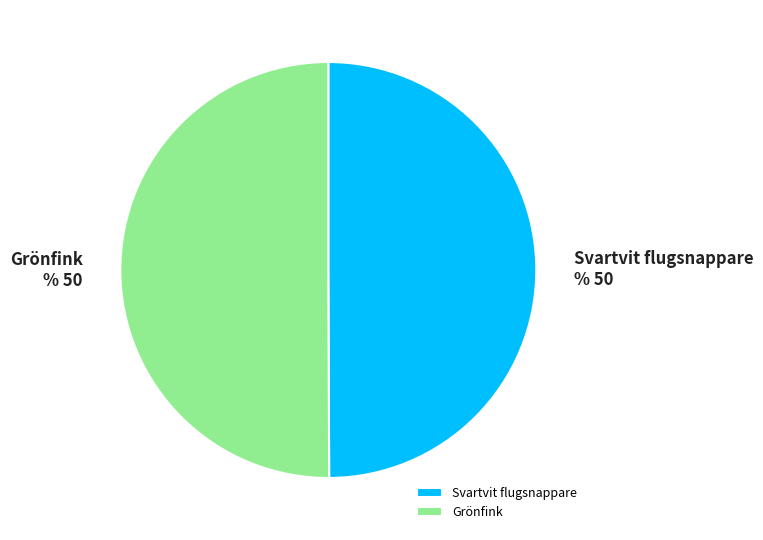

What is the ratio of the value at Svartvit flugsnappare to the value at Grönfink?

1.0